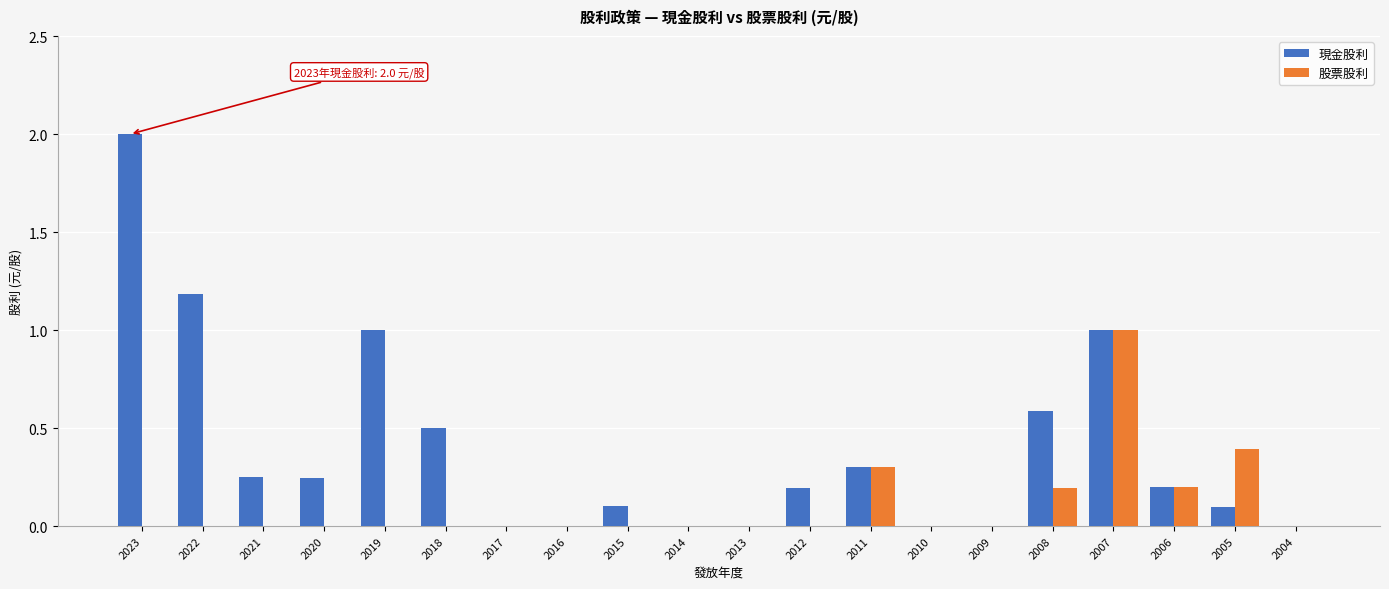

Are the bars horizontal?

No